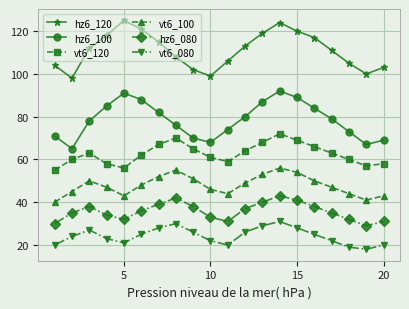

Count the number of data series in this chart.

6